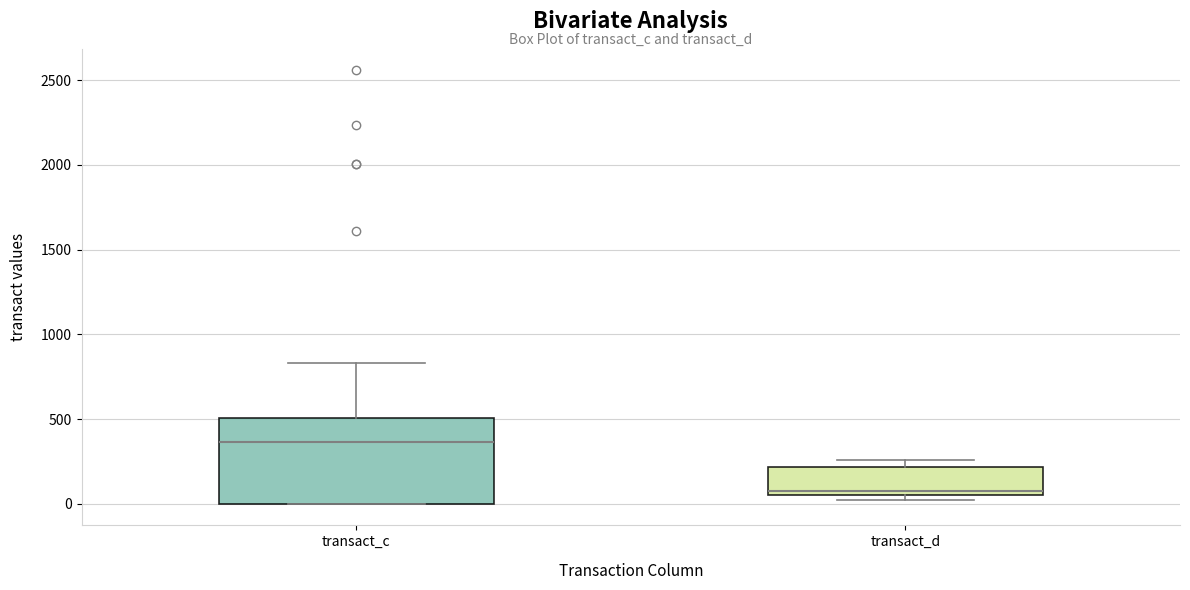

Where does the median line of the box for transact_d sit on the y-axis? The values are not printed on the chart, so give them approximately, as read against the axis.

100